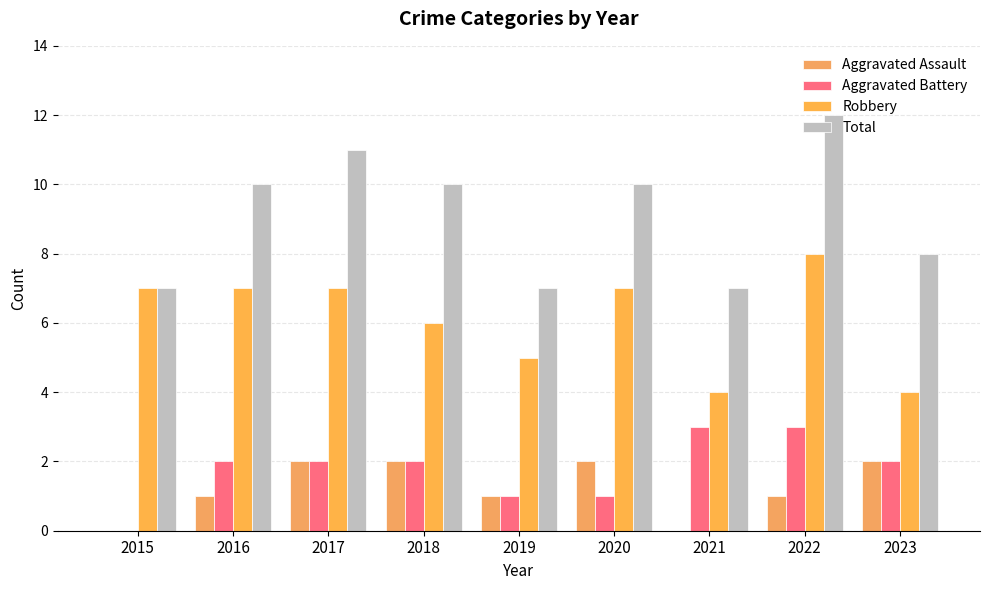

True or false: Aggravated Assault has a value of 1 at 2015.

False